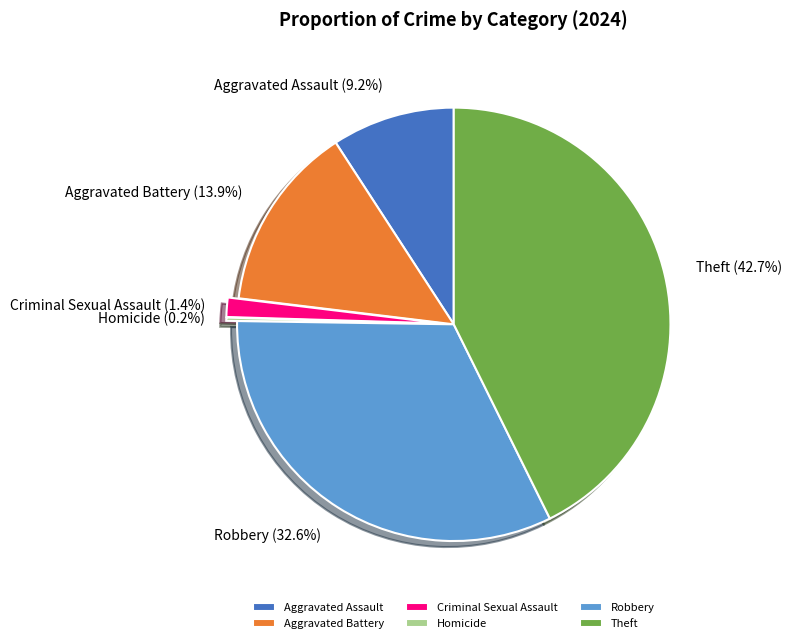

To the nearest percent, what is the combined percentage of Aggravated Battery and Theft?

57%